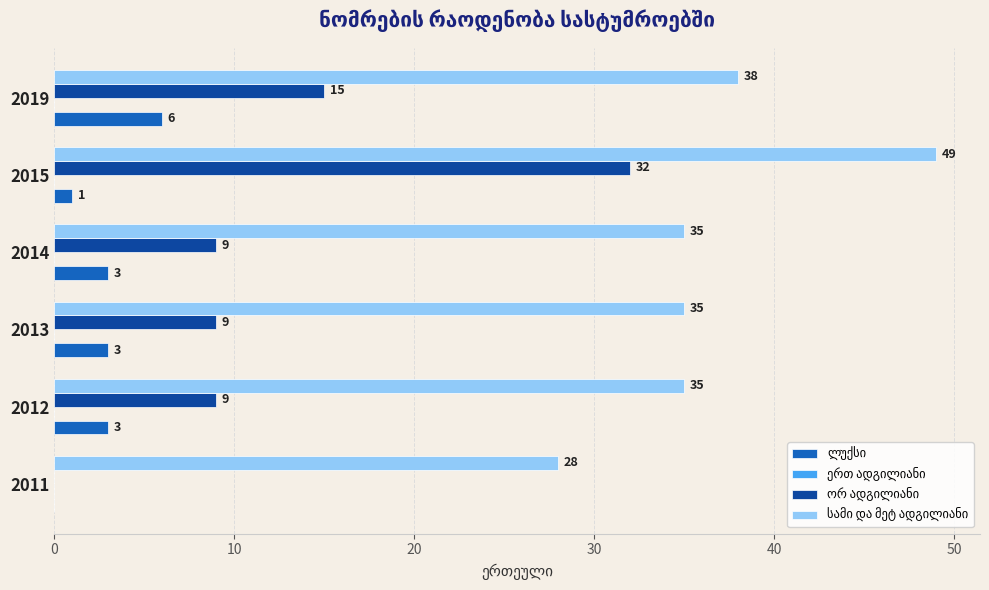

At which category is the sum across all series the highest?

2015